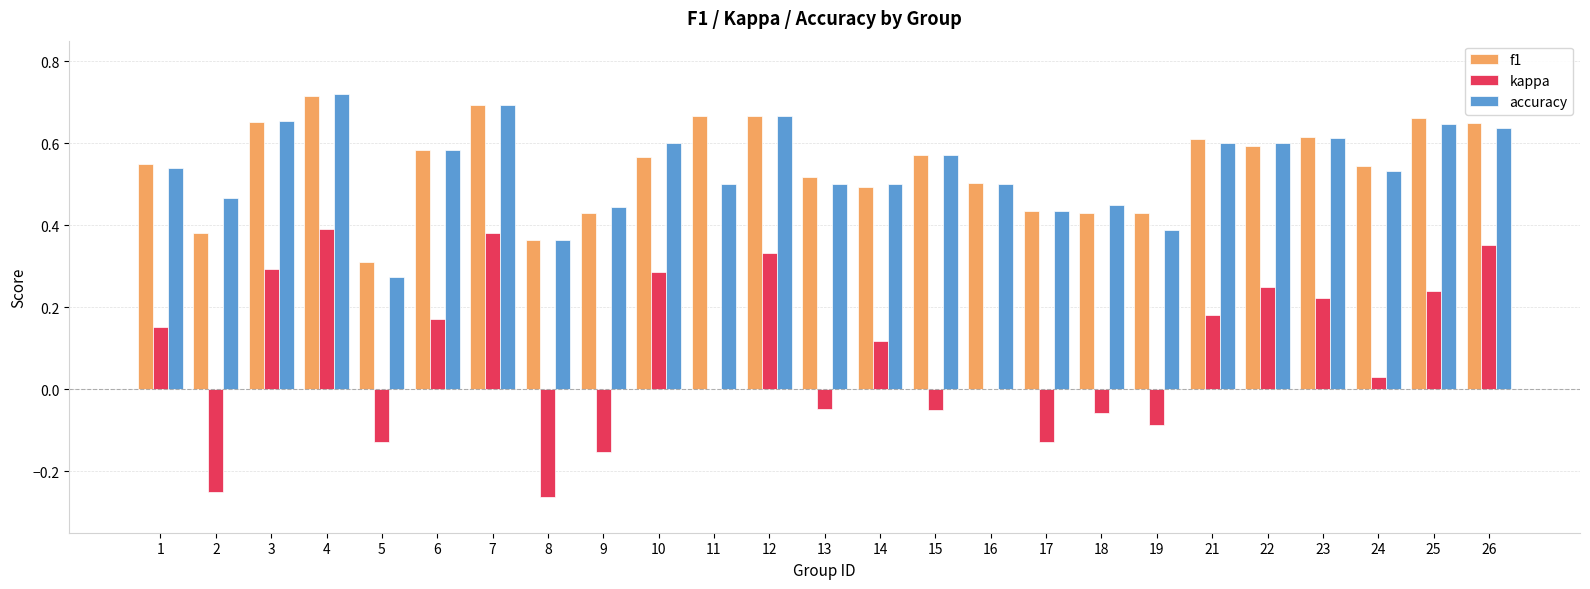

The kappa series shows 0.4 at 4. True or false?

True